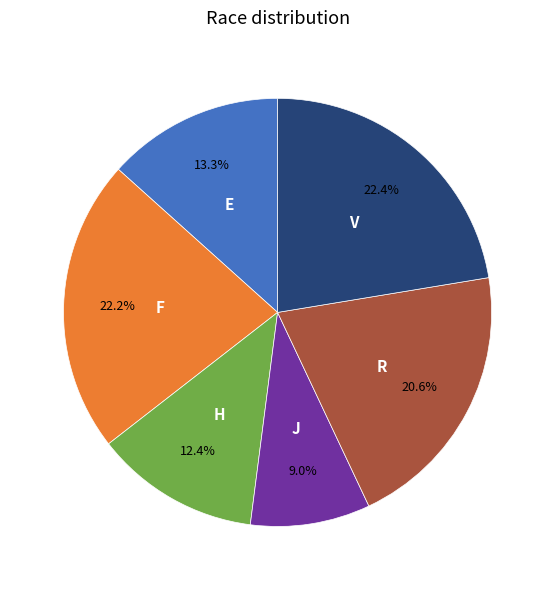

Does any single category account for the majority?

No